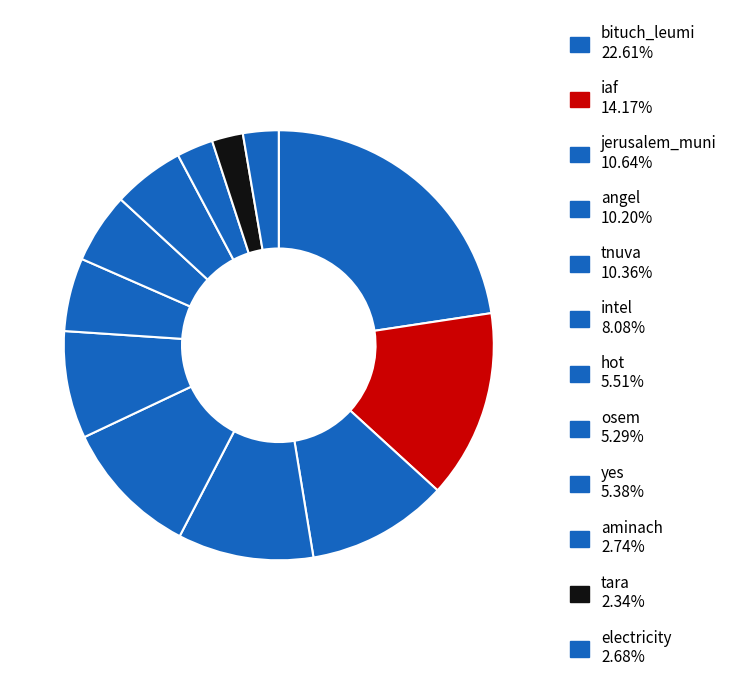

How many segments does this pie chart have?

12